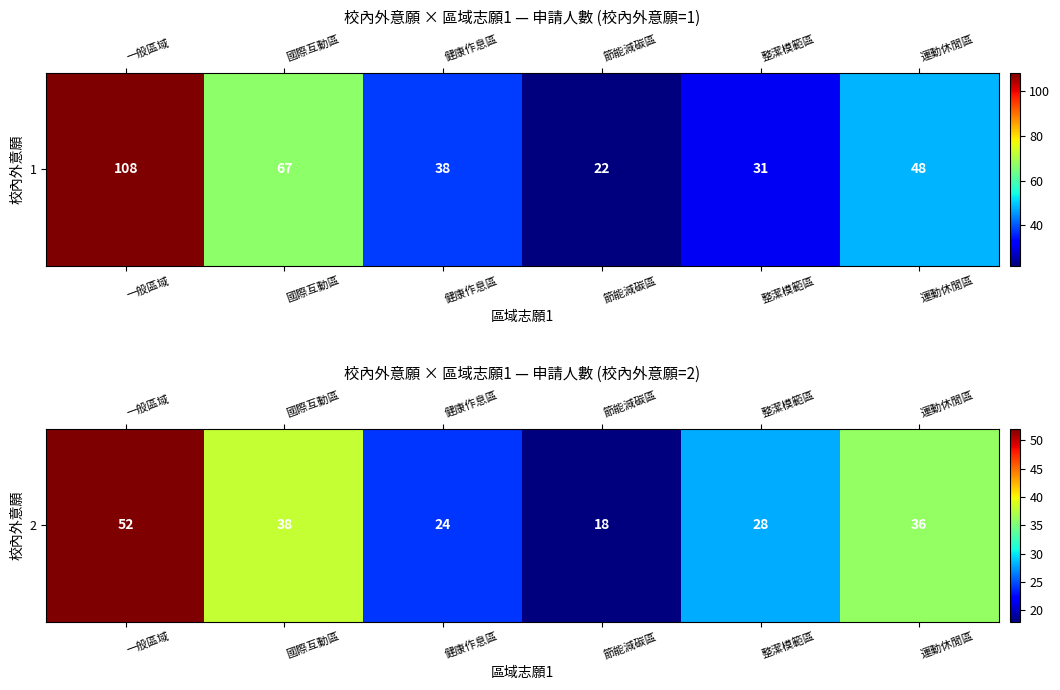

Which category has the lowest value across all series?

節能減碳區